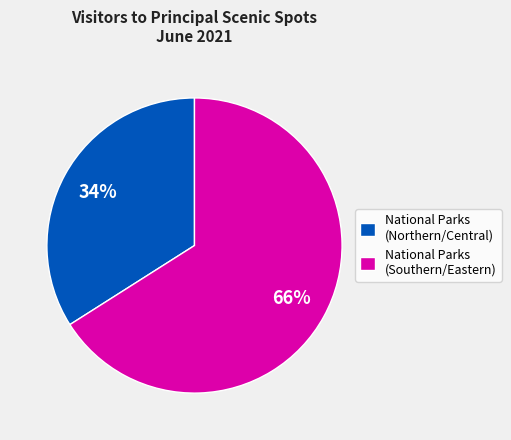

To the nearest percent, what is the average slice percentage?

50%